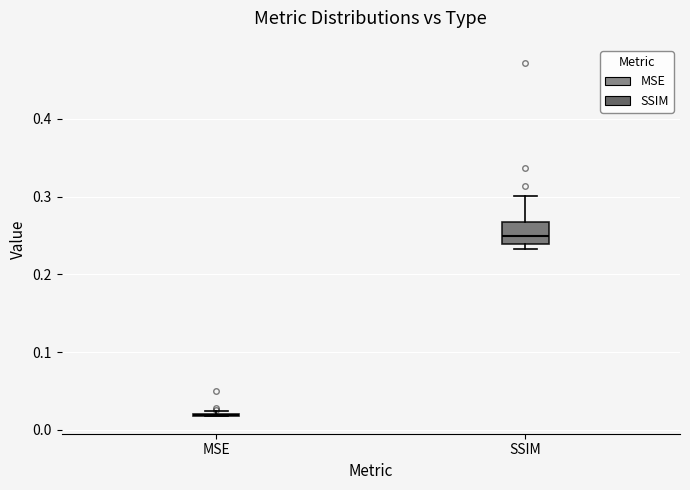

Reading left to right, transcribe this box plot: for each box, give where its median line is, the range the box spans, and where its two whiskers end, as read against the y-axis. The values are not printed on the chart, so give them approximately, as read against the axis.

MSE: box collapsed to a line at 0.02, whiskers 0.02 to 0.02
SSIM: median 0.25, box 0.24 to 0.27, whiskers 0.23 to 0.30